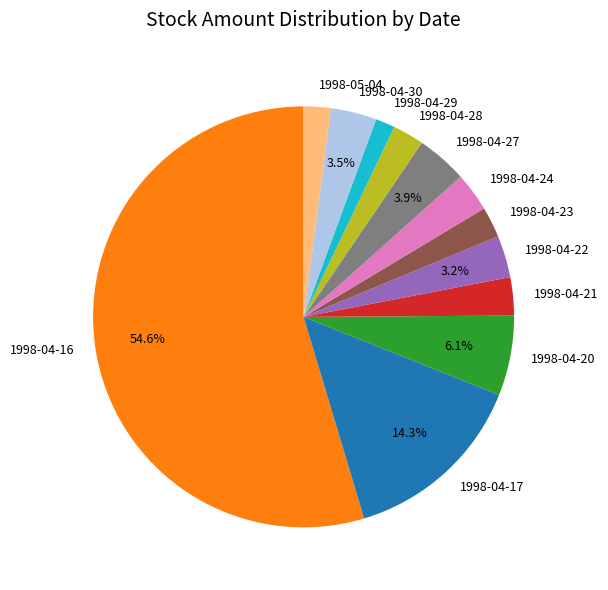

Combined, do 1998-04-30 and 1998-04-23 account for over 50%?

No